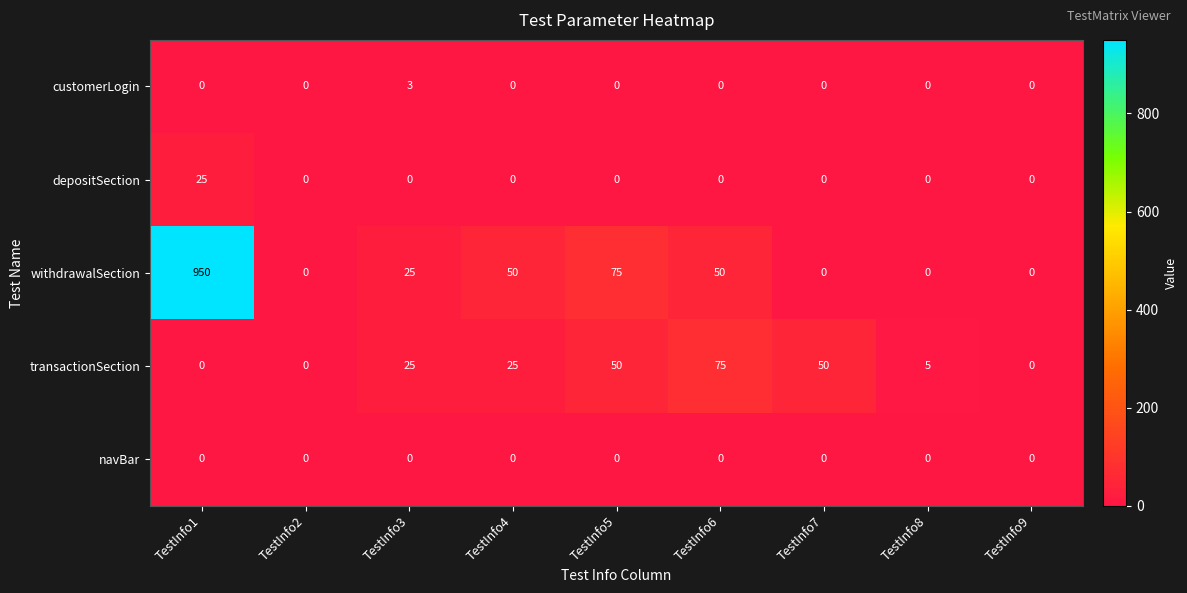

What is the total value across all series at TestInfo6?

125